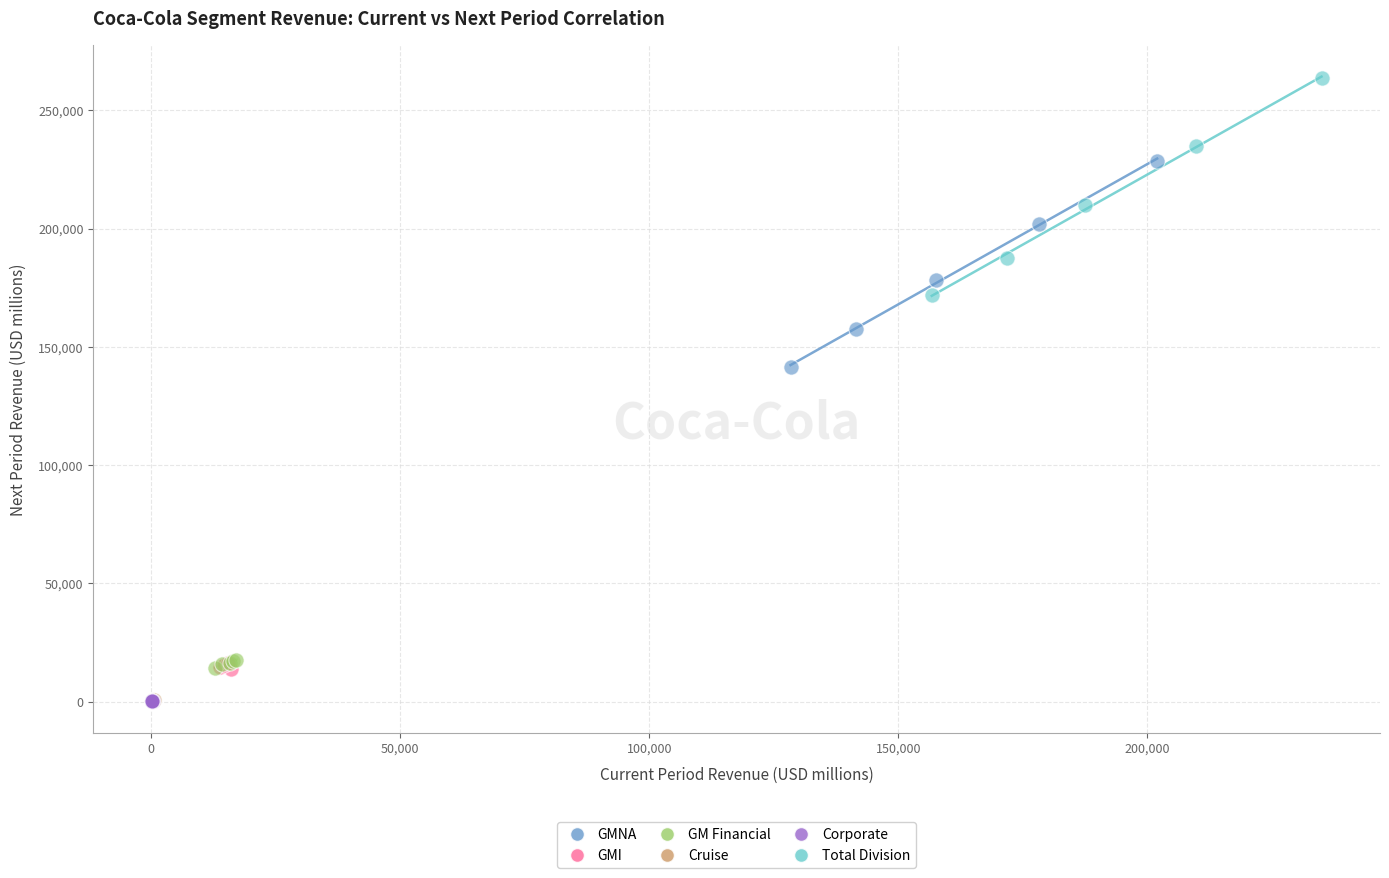

Which series has the widest spread of Y values?

Total Division